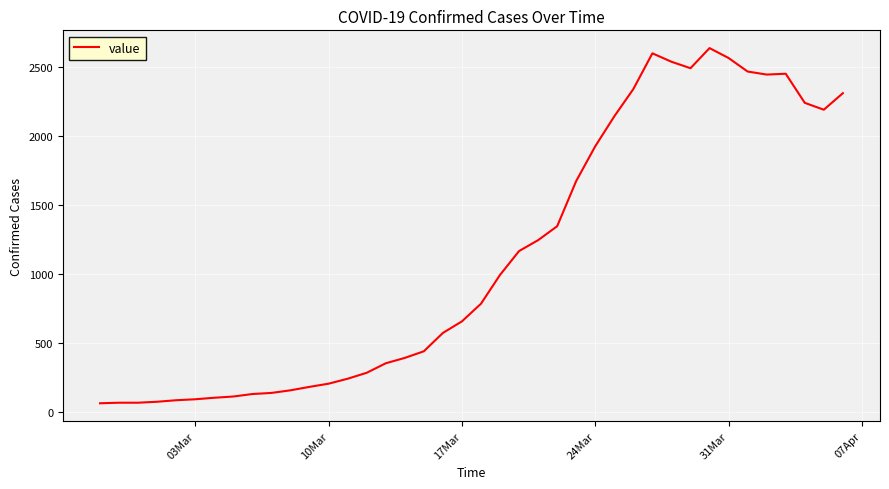

What is the difference between the maximum and minimum values?

2576